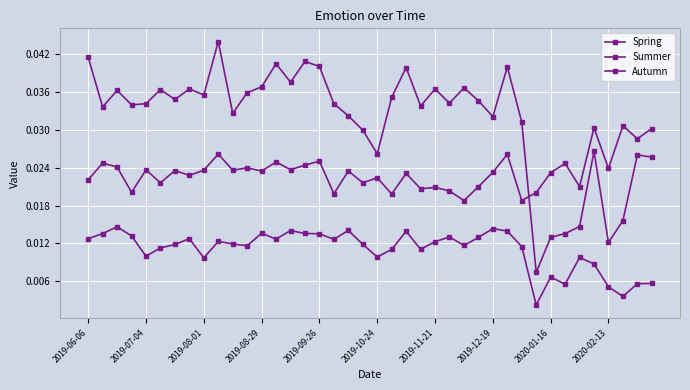

Rank the series by their maximum value, from lowest to highest.

Autumn, Spring, Summer